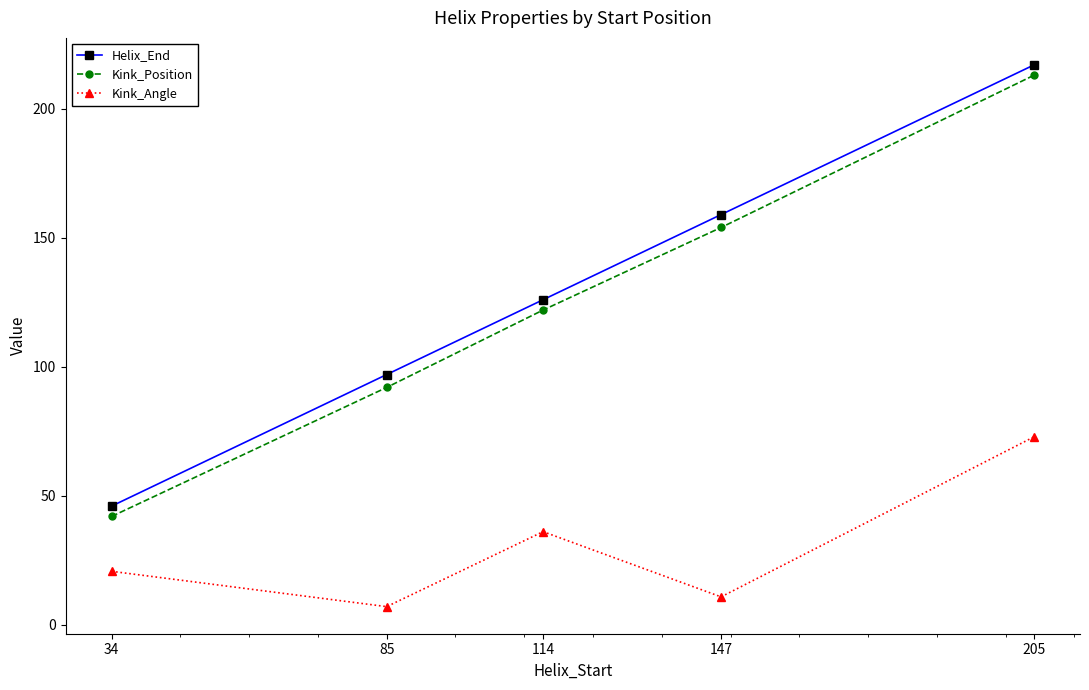

What is the value of the Kink_Position point at the 5th from the left?

213.0